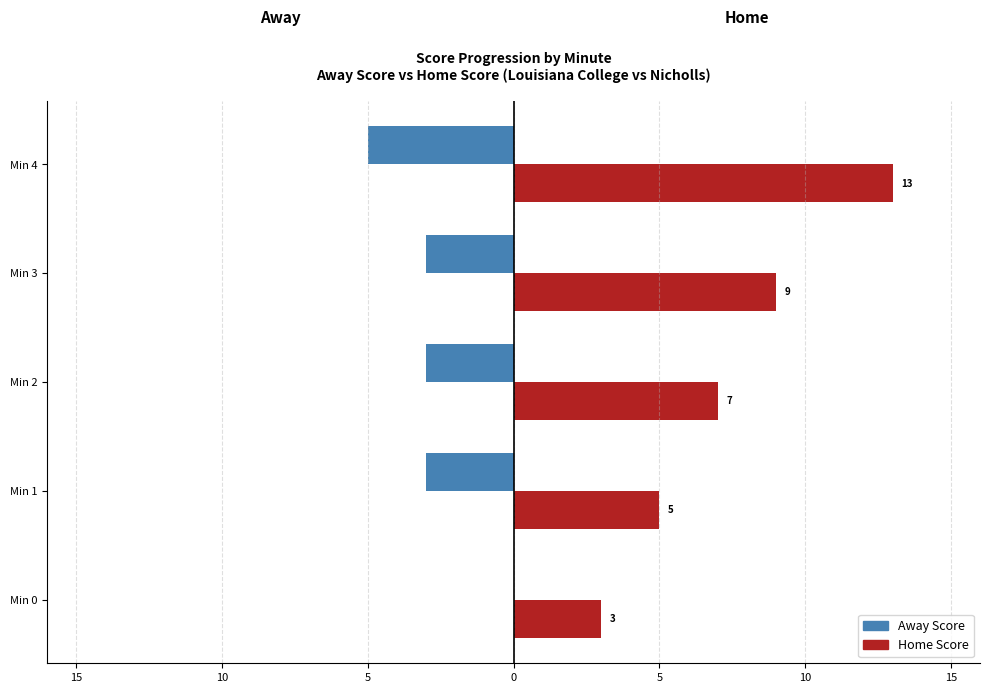

What are all the series names shown in the legend?

Away Score, Home Score